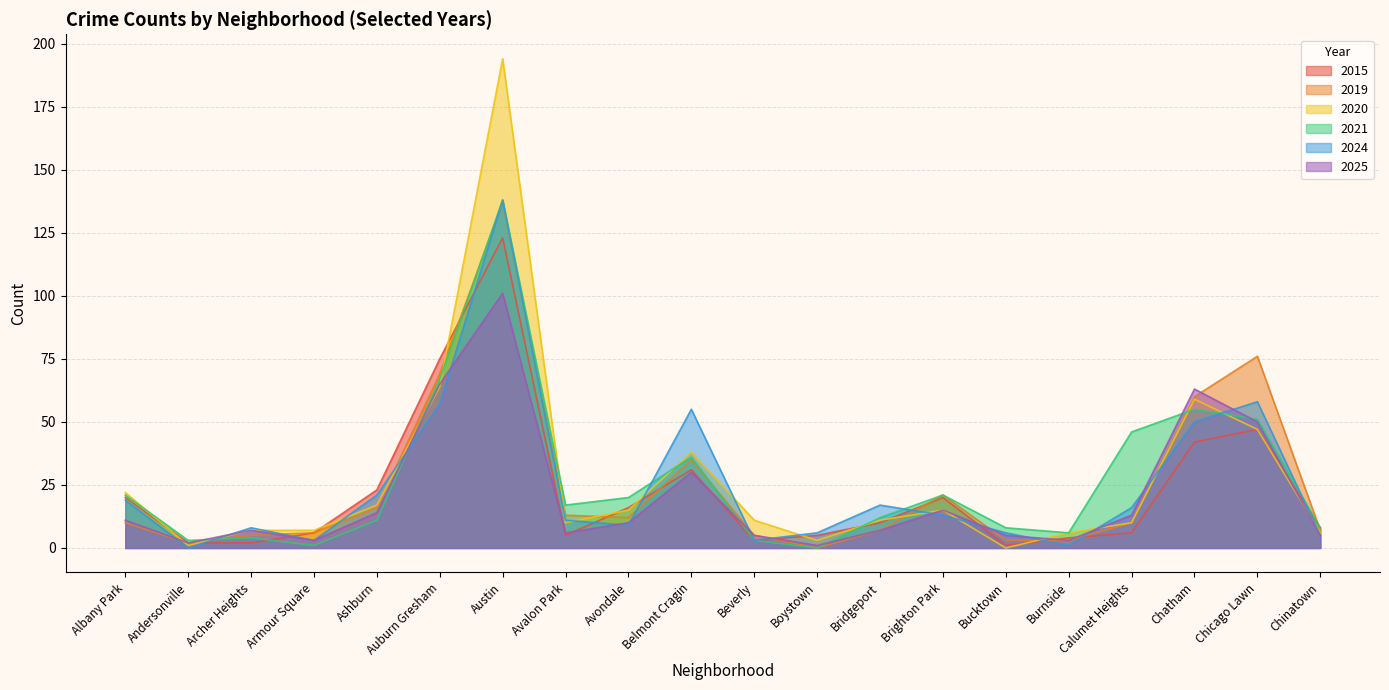

What is the average value of the 2015 series?

22